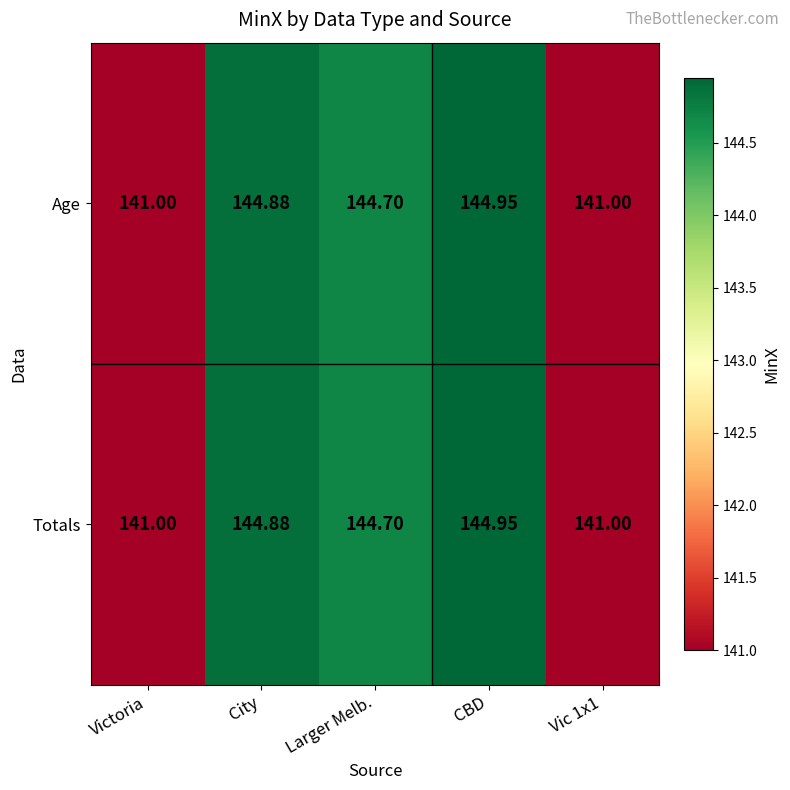

At which category does the chart reach its peak across all series?

CBD